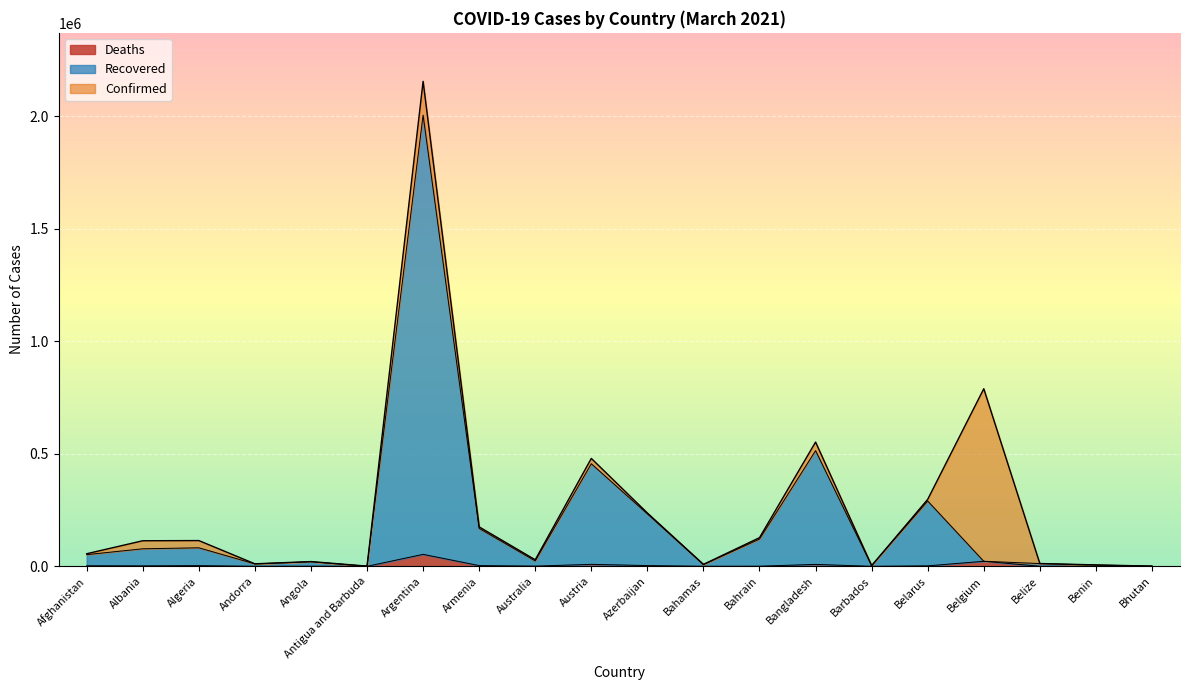

Which has a higher value, Australia or Andorra?

Australia